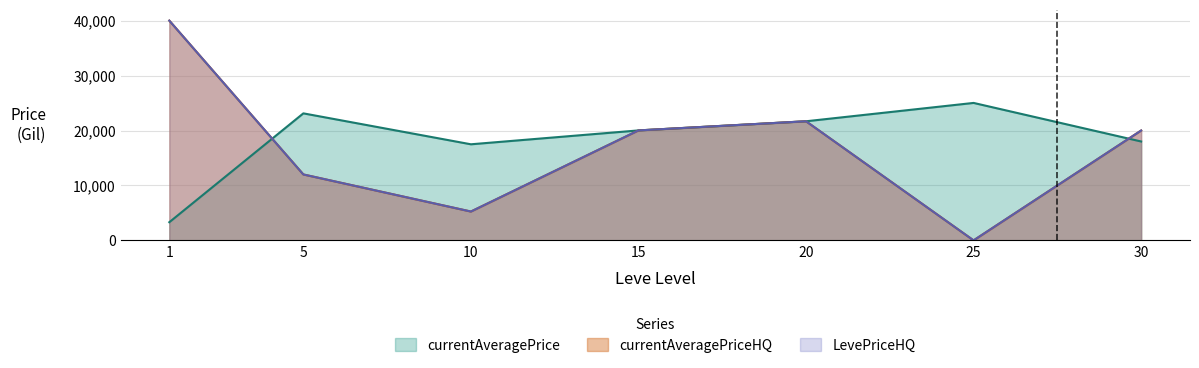

Between 15 and 20, which is larger?

20